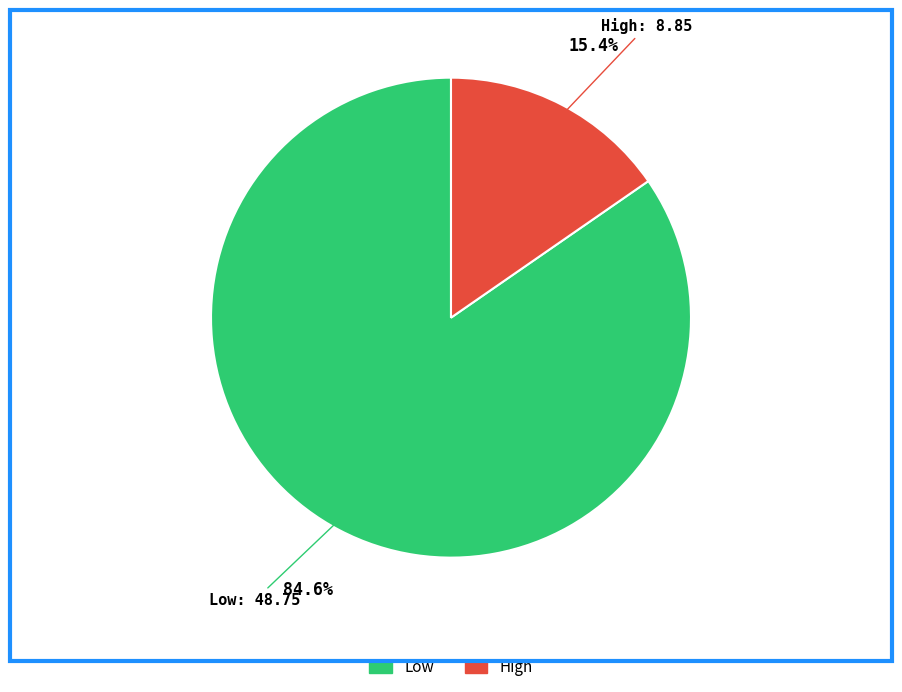

Is there a majority slice in this chart?

Yes